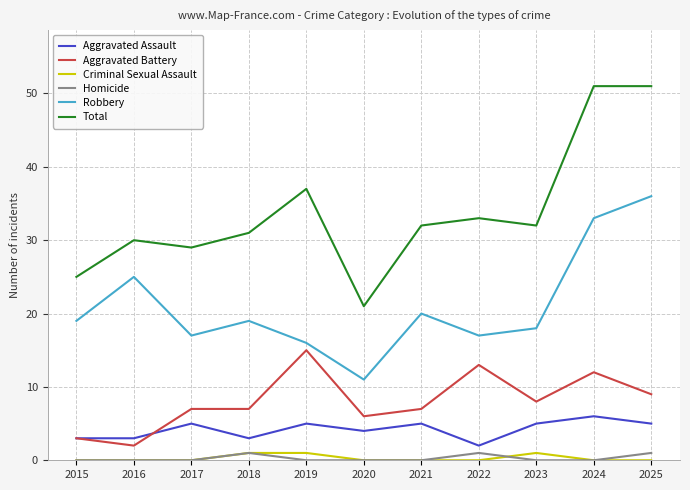

True or false: Aggravated Assault and Total intersect in this chart.

False